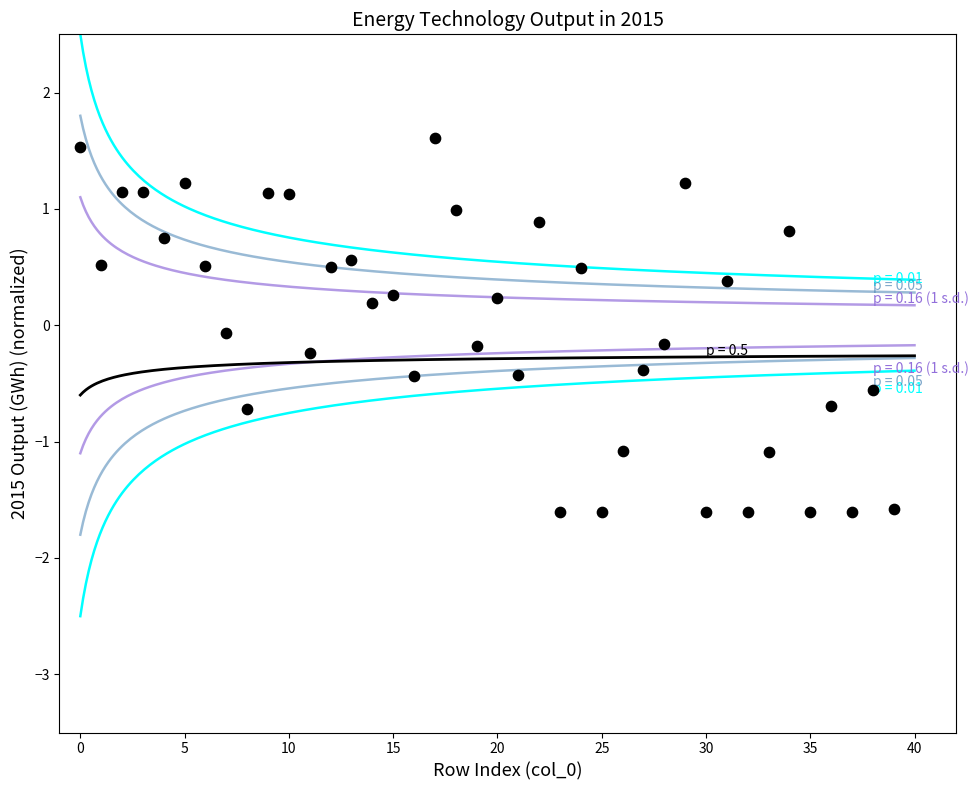

What is the range of Y values (max minus min)?

3.2